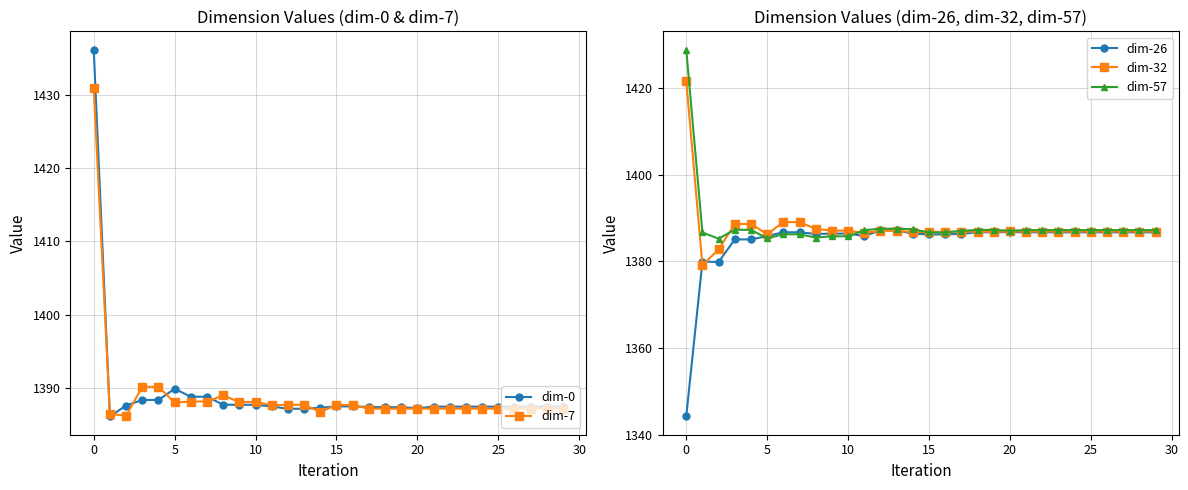

Is it true that dim-7 equals 644.8 at 15?

False